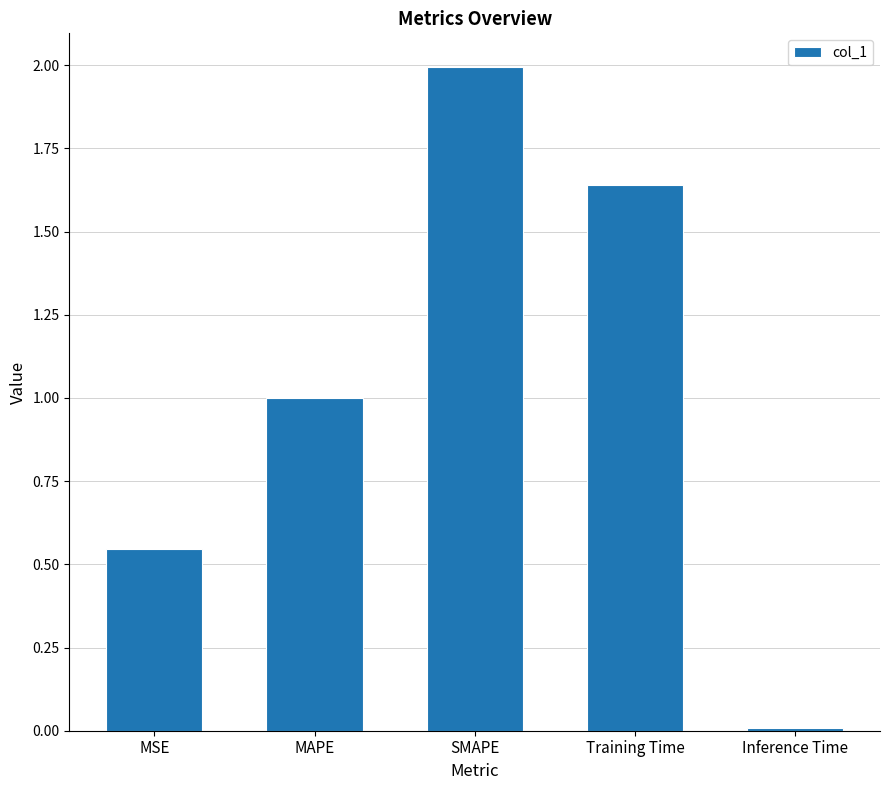

True or false: the data shows 2.9 at Training Time.

False